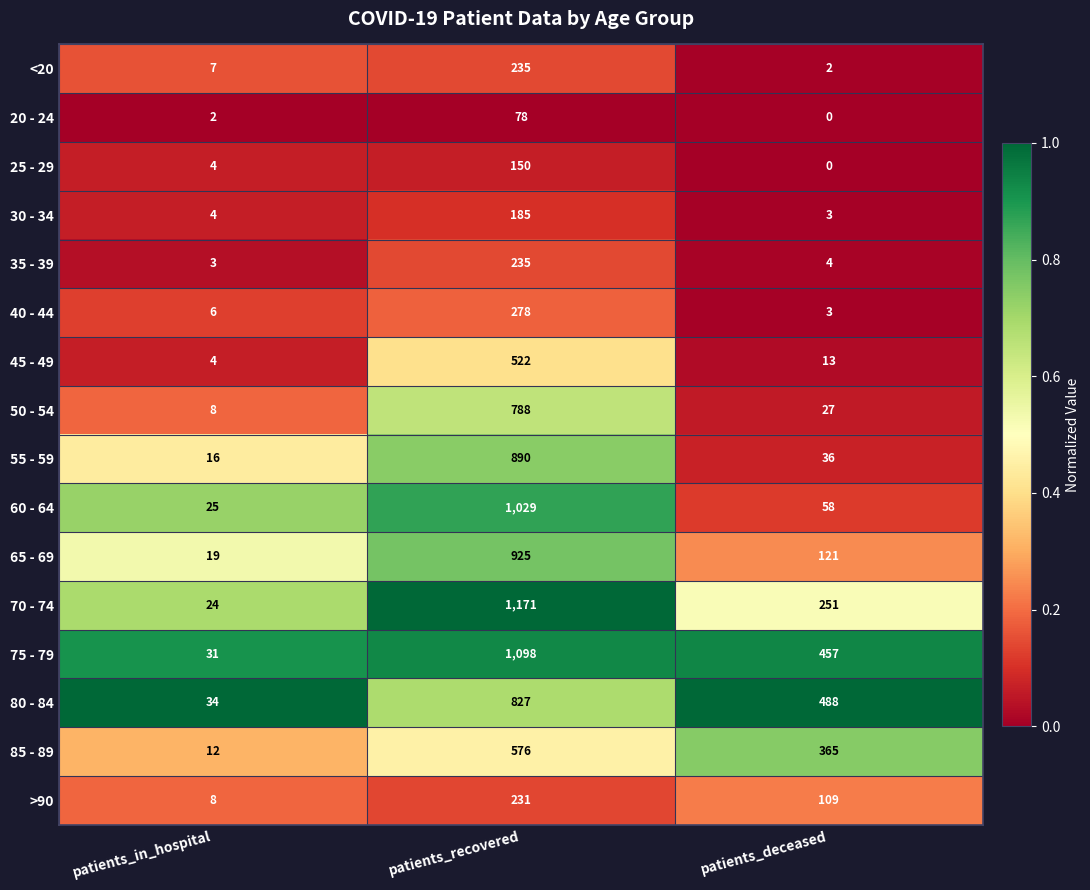

List the labels in order of 25 - 29 value, largest first.

patients_recovered, patients_in_hospital, patients_deceased